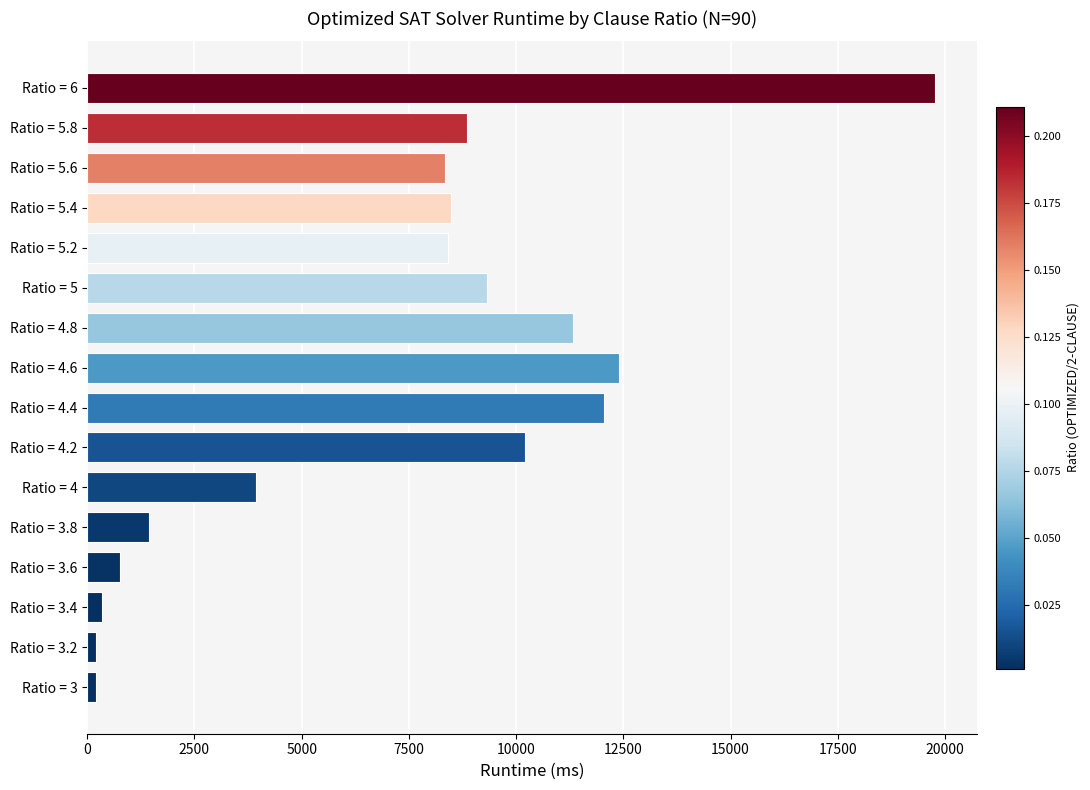

What is the average value?

7253.4